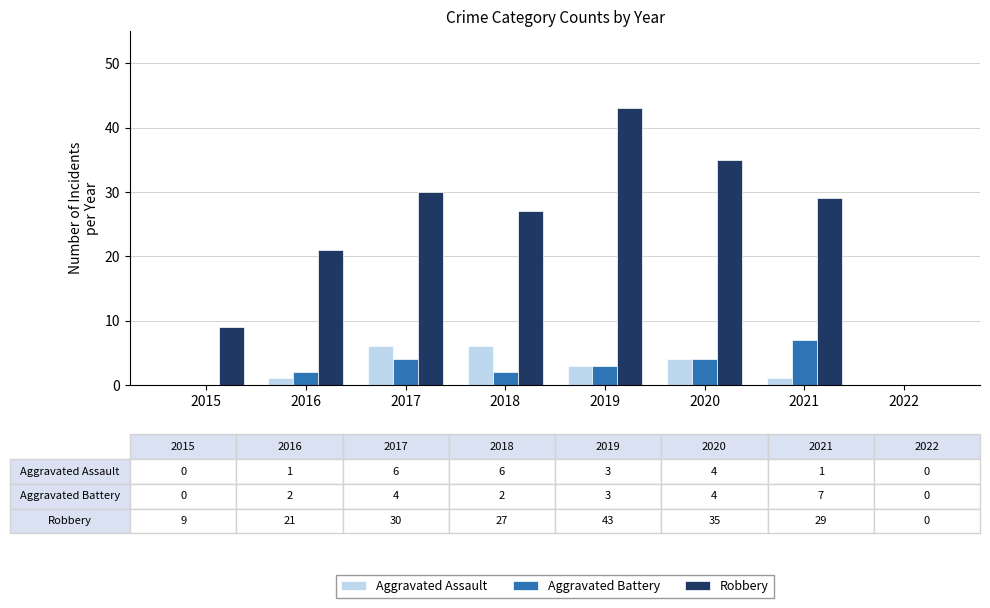

Between 2018 and 2022, which series saw the biggest shift?

Robbery